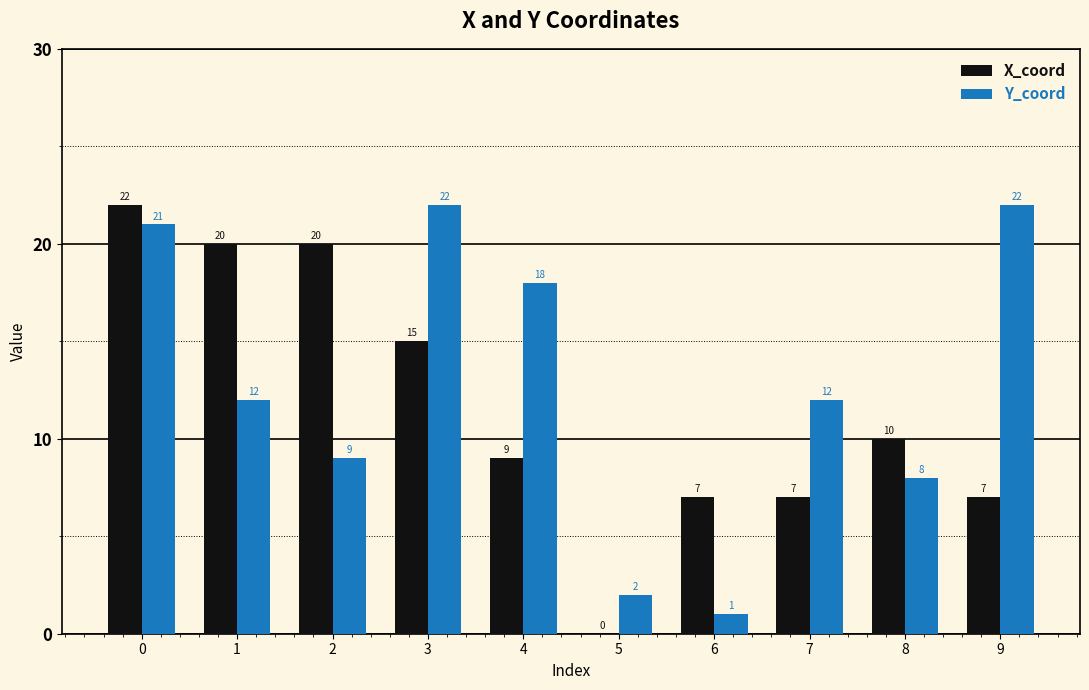

Which series has the largest total across all categories?

Y_coord